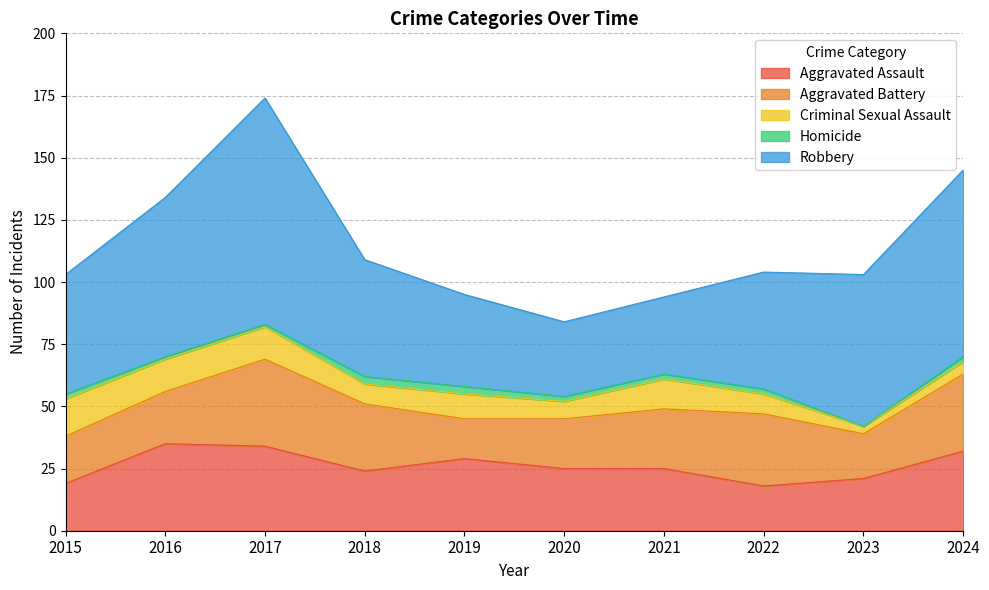

What is the value of the Homicide point at the 6th from the left?

2